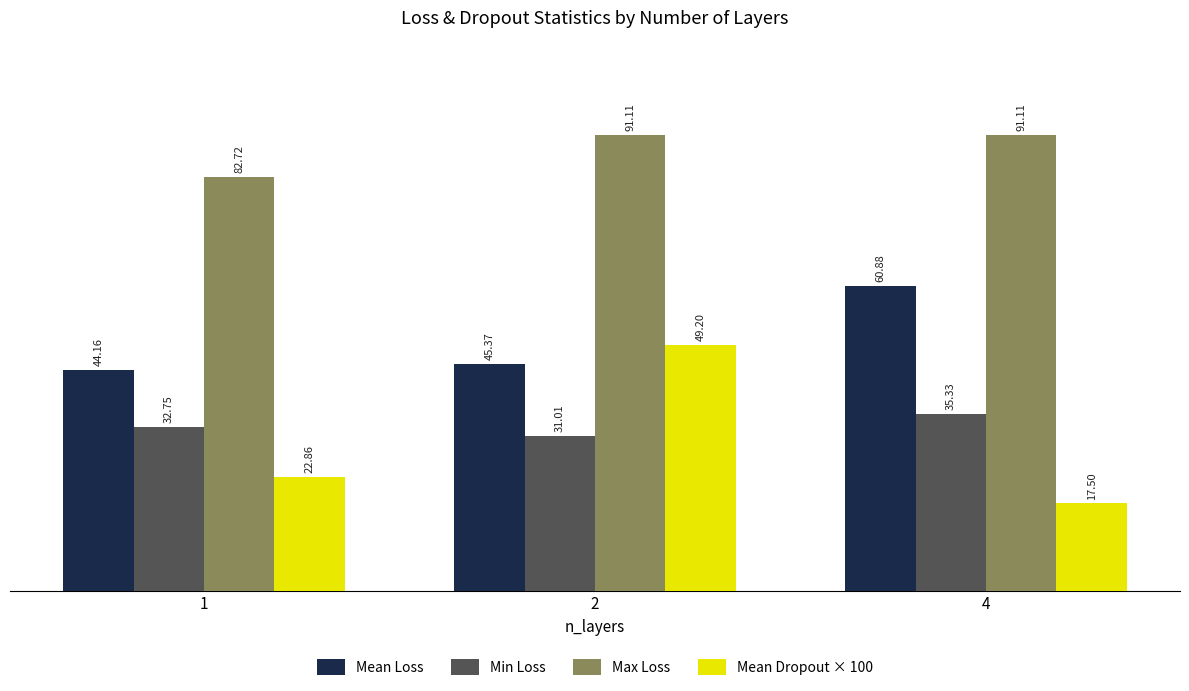

What is the approximate value of Min Loss at 2?

31.0